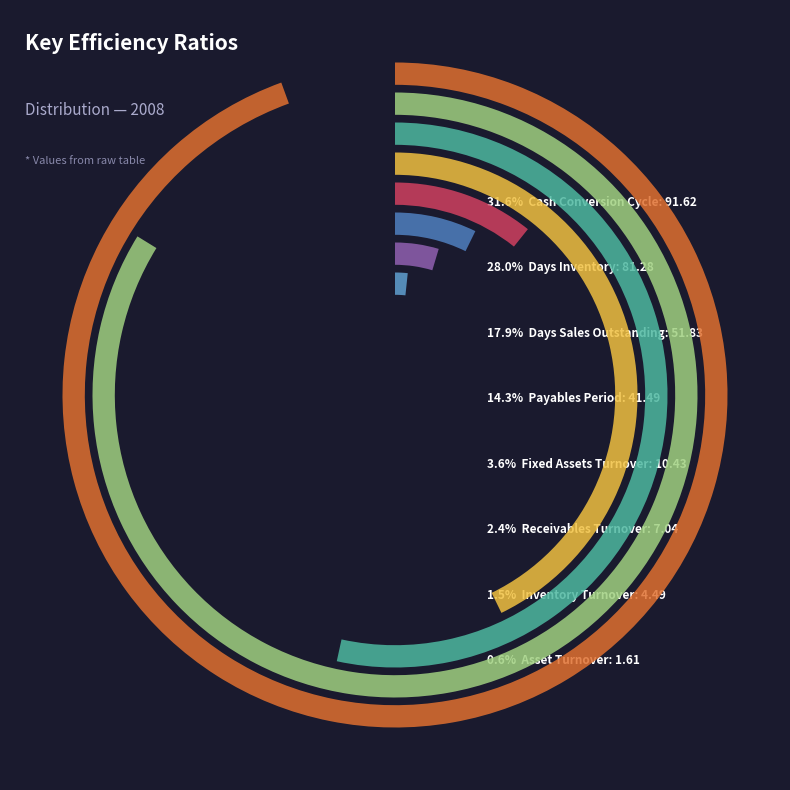

Does Inventory Turnover represent more than half of the total?

No